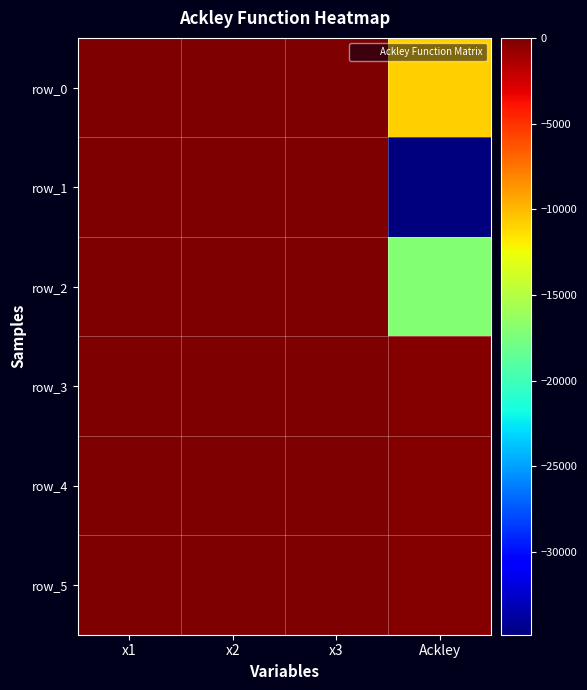

Which series has the largest total across all categories?

row_5